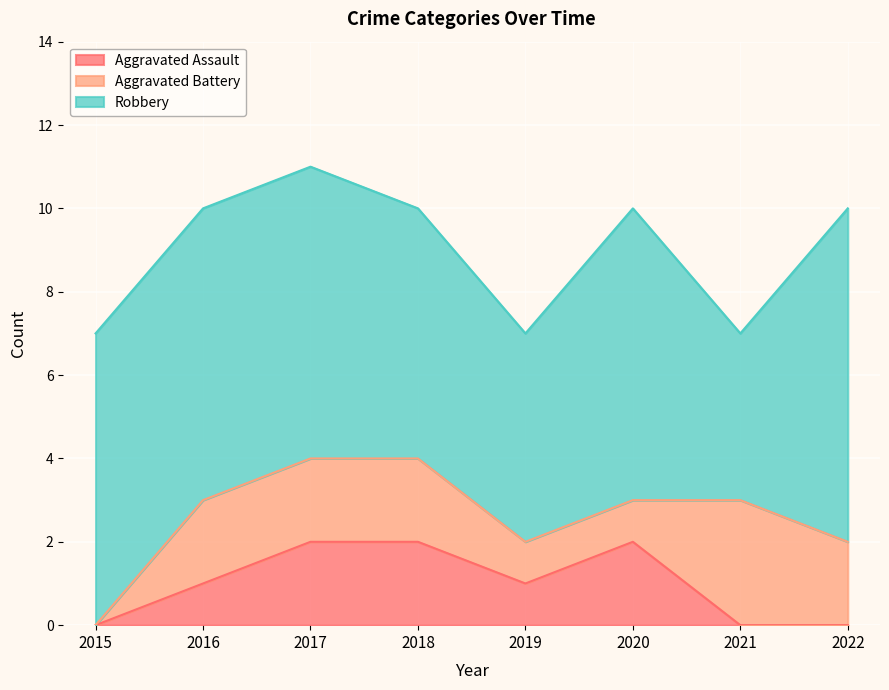

True or false: Aggravated Battery and Robbery cross at least once.

False